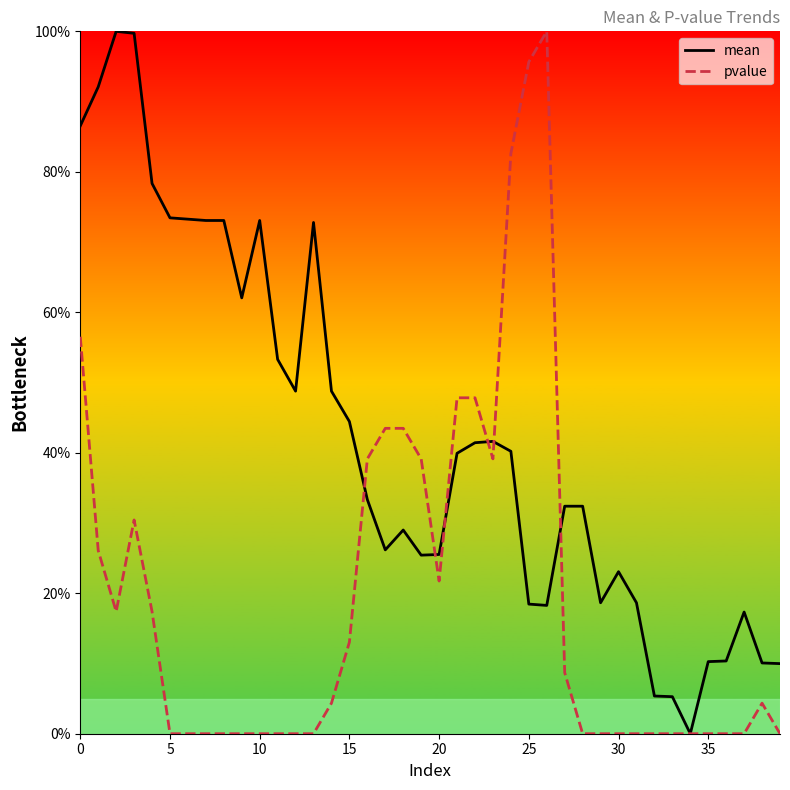

Which category has the lowest value across all series?

34